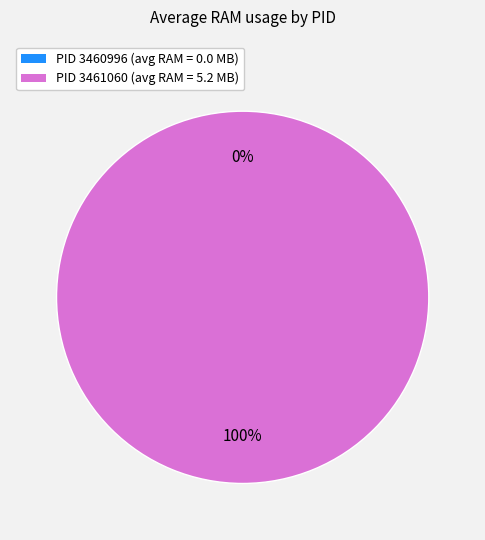

How many segments does this pie chart have?

2